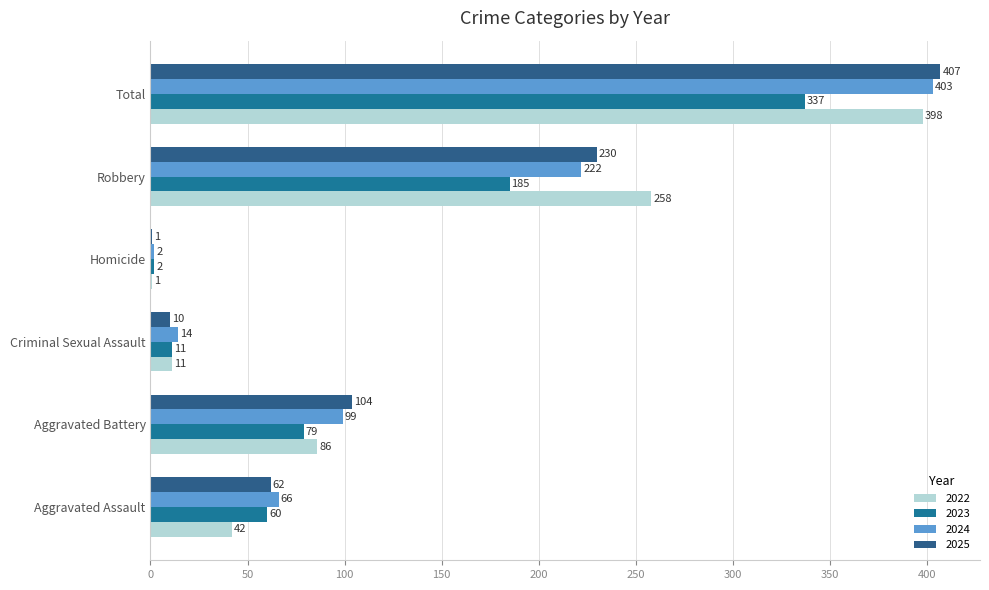

Is the value of 2022 at Criminal Sexual Assault greater than the value of 2024 at Total?

No